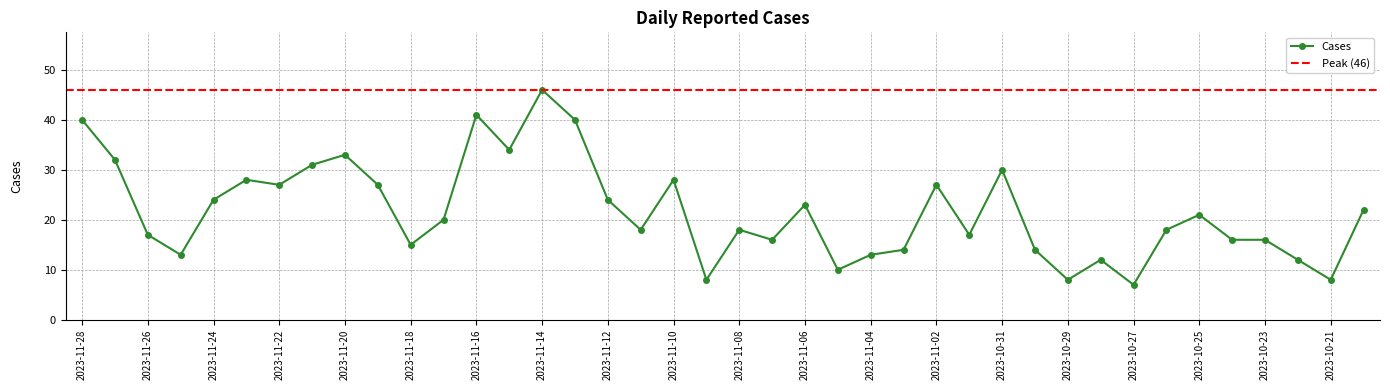

What is the minimum value shown in the chart?

7